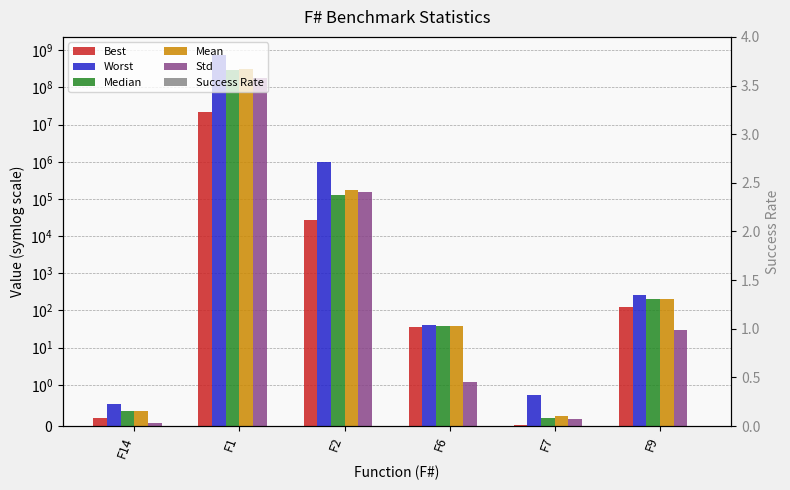

True or false: Median has a value of 68.2 at F6.

False